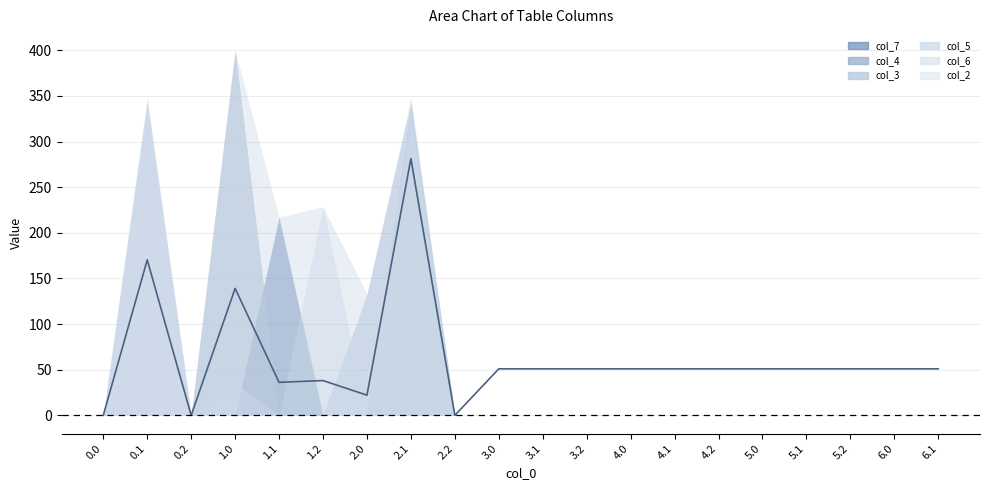

Where is the first local maximum for col_4?

1.0